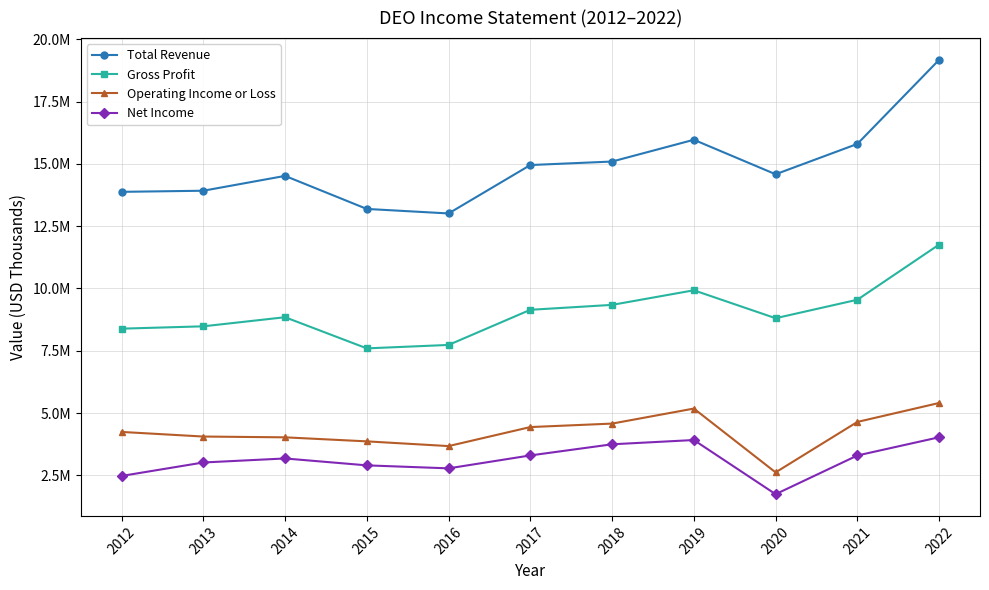

True or false: Net Income and Gross Profit intersect in this chart.

False